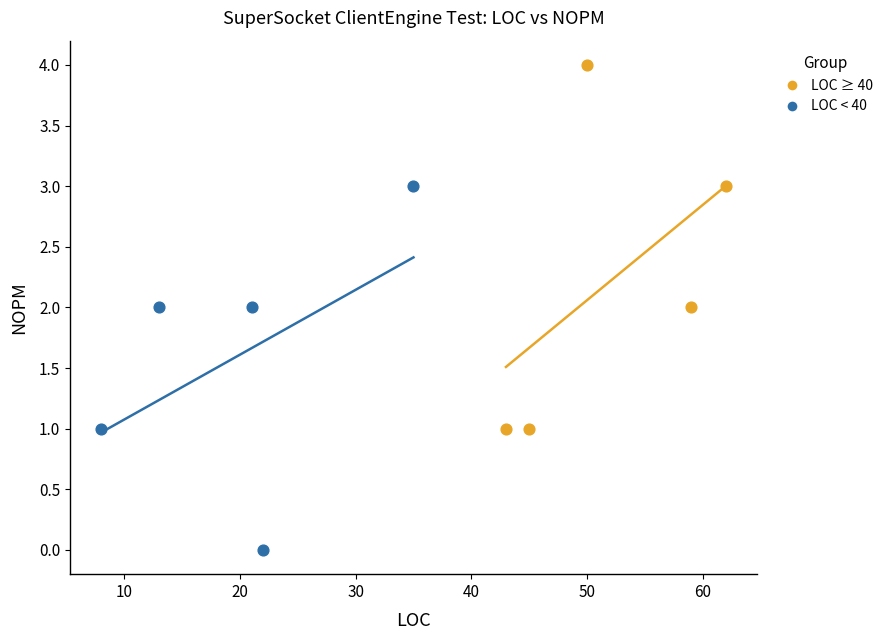

What are all the series names shown in the legend?

LOC ≥ 40, LOC < 40